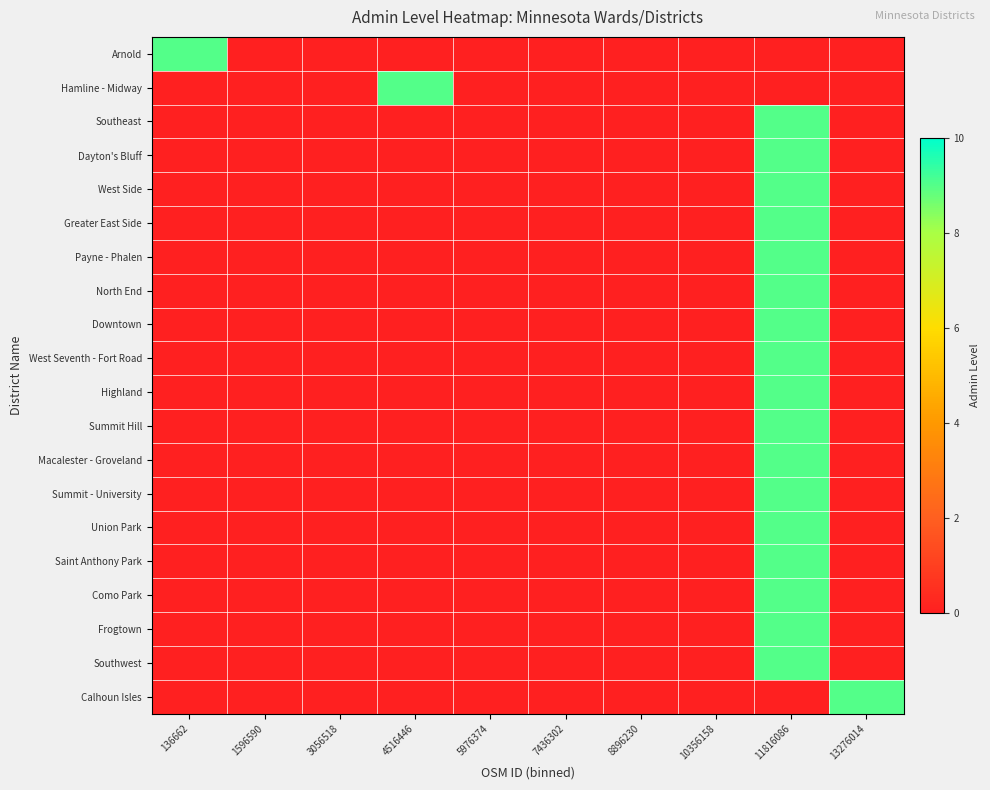

Reading left to right, what are all the values shown in this chart?

Arnold: 136662=9	1596590=0	3056518=0	4516446=0	5976374=0	7436302=0	8896230=0	10356158=0	11816086=0	13276014=0
Hamline - Midway: 136662=0	1596590=0	3056518=0	4516446=9	5976374=0	7436302=0	8896230=0	10356158=0	11816086=0	13276014=0
Southeast: 136662=0	1596590=0	3056518=0	4516446=0	5976374=0	7436302=0	8896230=0	10356158=0	11816086=9	13276014=0
Dayton's Bluff: 136662=0	1596590=0	3056518=0	4516446=0	5976374=0	7436302=0	8896230=0	10356158=0	11816086=9	13276014=0
West Side: 136662=0	1596590=0	3056518=0	4516446=0	5976374=0	7436302=0	8896230=0	10356158=0	11816086=9	13276014=0
Greater East Side: 136662=0	1596590=0	3056518=0	4516446=0	5976374=0	7436302=0	8896230=0	10356158=0	11816086=9	13276014=0
Payne - Phalen: 136662=0	1596590=0	3056518=0	4516446=0	5976374=0	7436302=0	8896230=0	10356158=0	11816086=9	13276014=0
North End: 136662=0	1596590=0	3056518=0	4516446=0	5976374=0	7436302=0	8896230=0	10356158=0	11816086=9	13276014=0
Downtown: 136662=0	1596590=0	3056518=0	4516446=0	5976374=0	7436302=0	8896230=0	10356158=0	11816086=9	13276014=0
West Seventh - Fort Road: 136662=0	1596590=0	3056518=0	4516446=0	5976374=0	7436302=0	8896230=0	10356158=0	11816086=9	13276014=0
Highland: 136662=0	1596590=0	3056518=0	4516446=0	5976374=0	7436302=0	8896230=0	10356158=0	11816086=9	13276014=0
Summit Hill: 136662=0	1596590=0	3056518=0	4516446=0	5976374=0	7436302=0	8896230=0	10356158=0	11816086=9	13276014=0
Macalester - Groveland: 136662=0	1596590=0	3056518=0	4516446=0	5976374=0	7436302=0	8896230=0	10356158=0	11816086=9	13276014=0
Summit - University: 136662=0	1596590=0	3056518=0	4516446=0	5976374=0	7436302=0	8896230=0	10356158=0	11816086=9	13276014=0
Union Park: 136662=0	1596590=0	3056518=0	4516446=0	5976374=0	7436302=0	8896230=0	10356158=0	11816086=9	13276014=0
Saint Anthony Park: 136662=0	1596590=0	3056518=0	4516446=0	5976374=0	7436302=0	8896230=0	10356158=0	11816086=9	13276014=0
Como Park: 136662=0	1596590=0	3056518=0	4516446=0	5976374=0	7436302=0	8896230=0	10356158=0	11816086=9	13276014=0
Frogtown: 136662=0	1596590=0	3056518=0	4516446=0	5976374=0	7436302=0	8896230=0	10356158=0	11816086=9	13276014=0
Southwest: 136662=0	1596590=0	3056518=0	4516446=0	5976374=0	7436302=0	8896230=0	10356158=0	11816086=9	13276014=0
Calhoun Isles: 136662=0	1596590=0	3056518=0	4516446=0	5976374=0	7436302=0	8896230=0	10356158=0	11816086=0	13276014=9